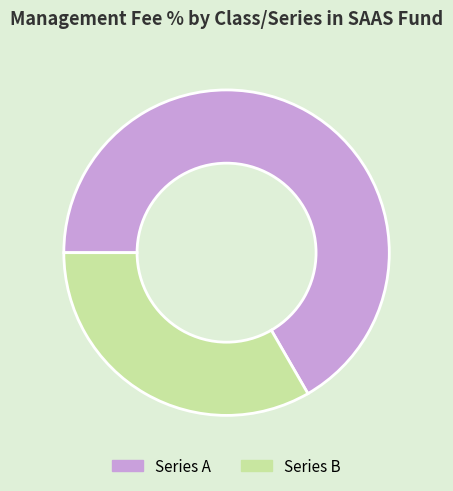

Which slice is the largest?

Series A